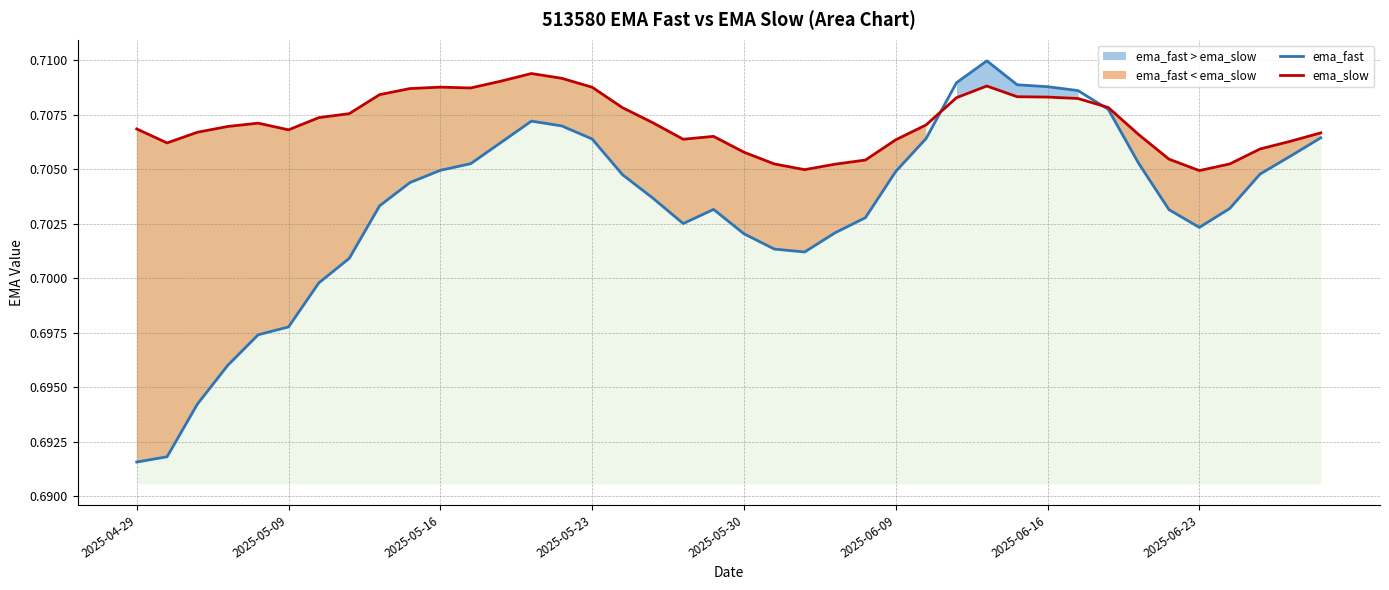

What are all the series names shown in the legend?

ema_fast, ema_slow